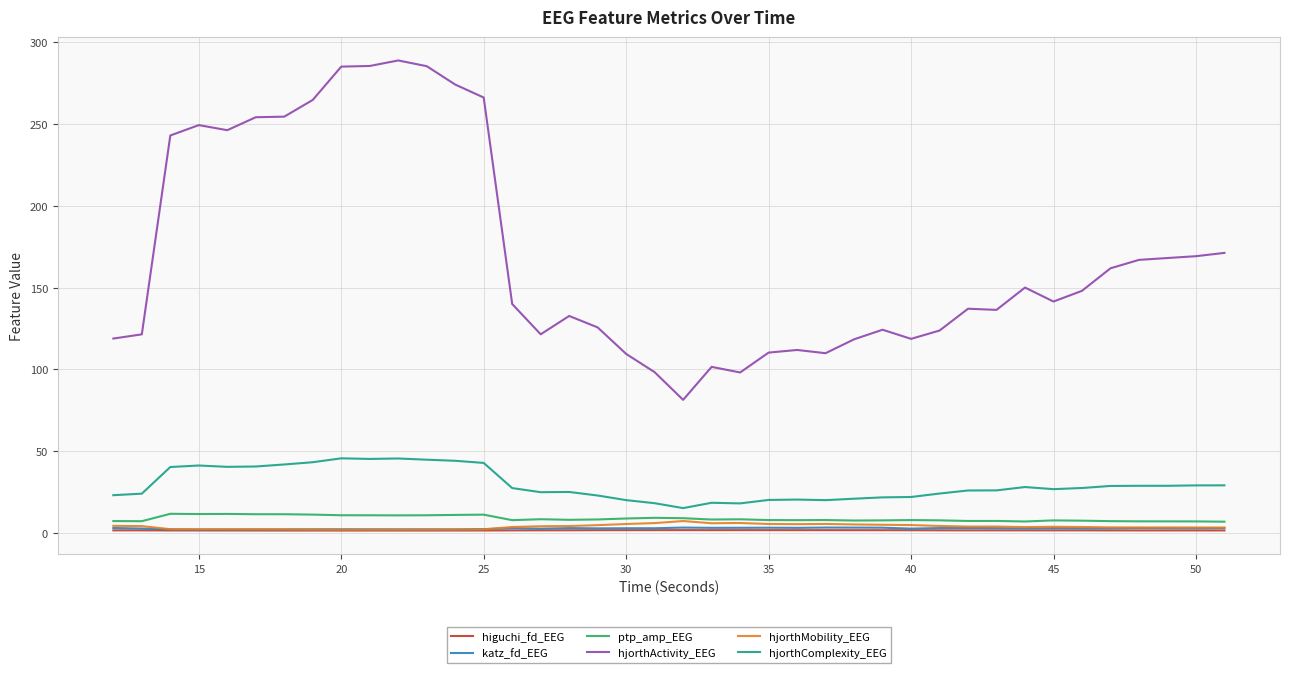

Count the number of data series in this chart.

6